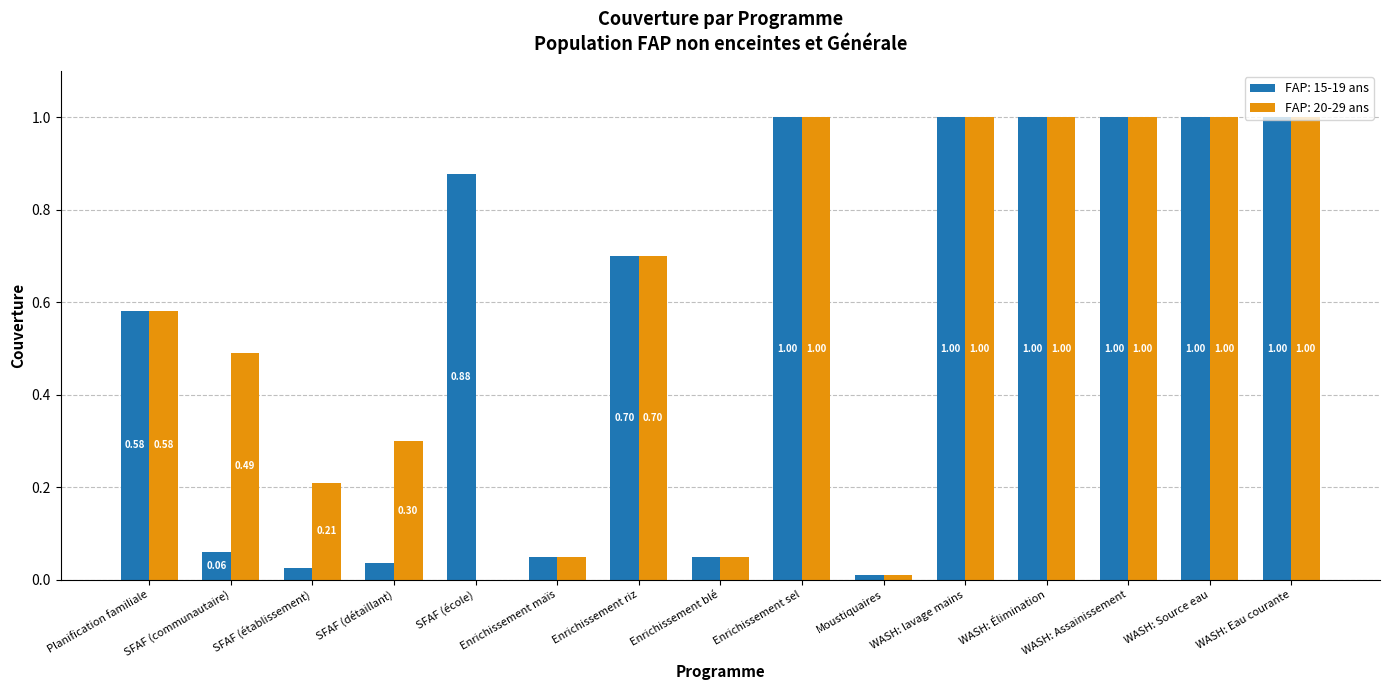

Which series has the widest spread of values?

FAP: 20-29 ans